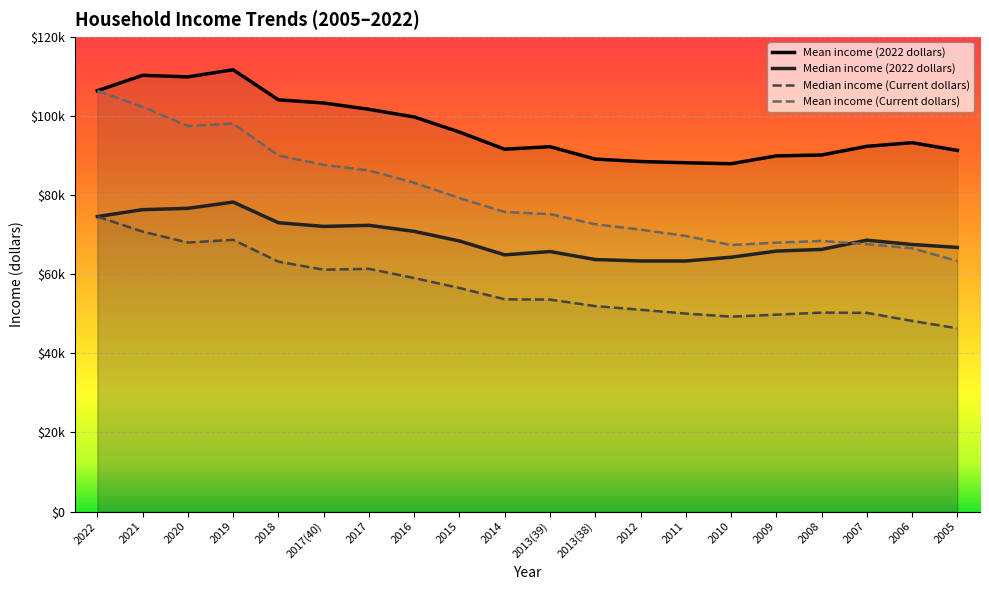

Does the chart display data point markers on the line(s)?

No